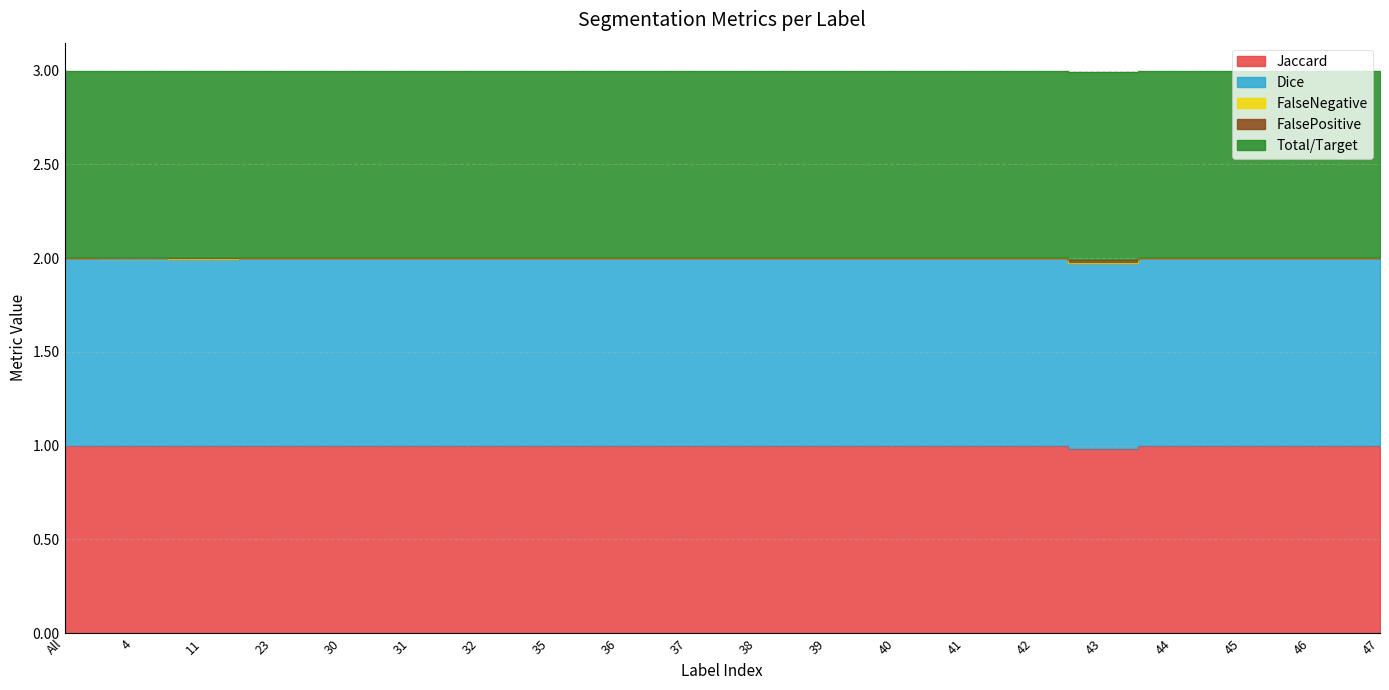

Where is the first local minimum for Dice?

4